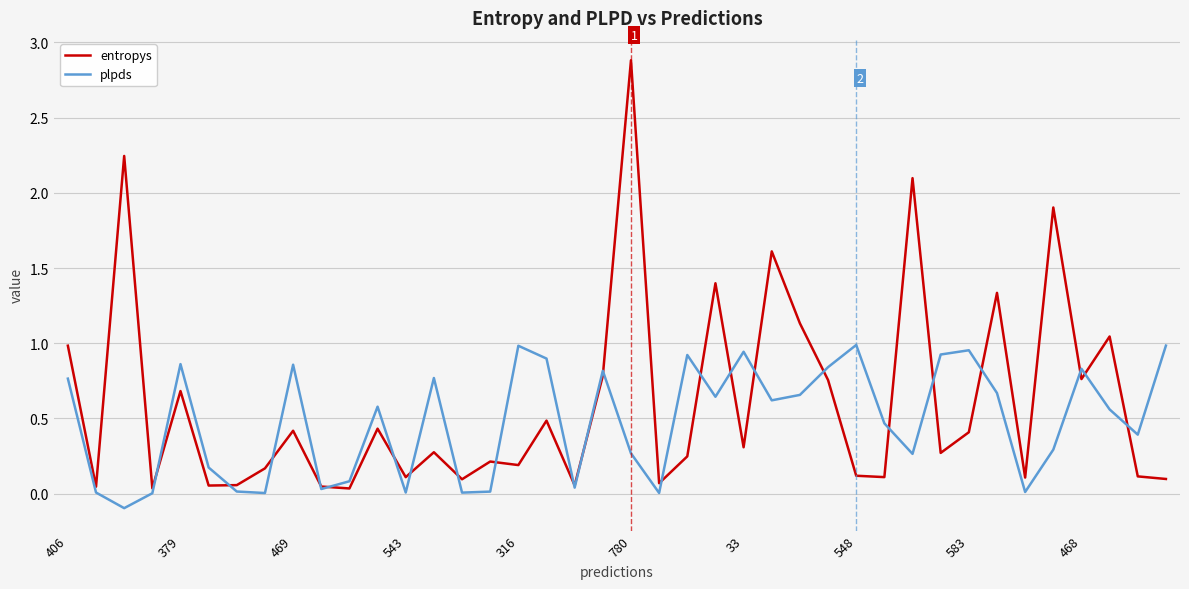

What are all the series names shown in the legend?

entropys, plpds